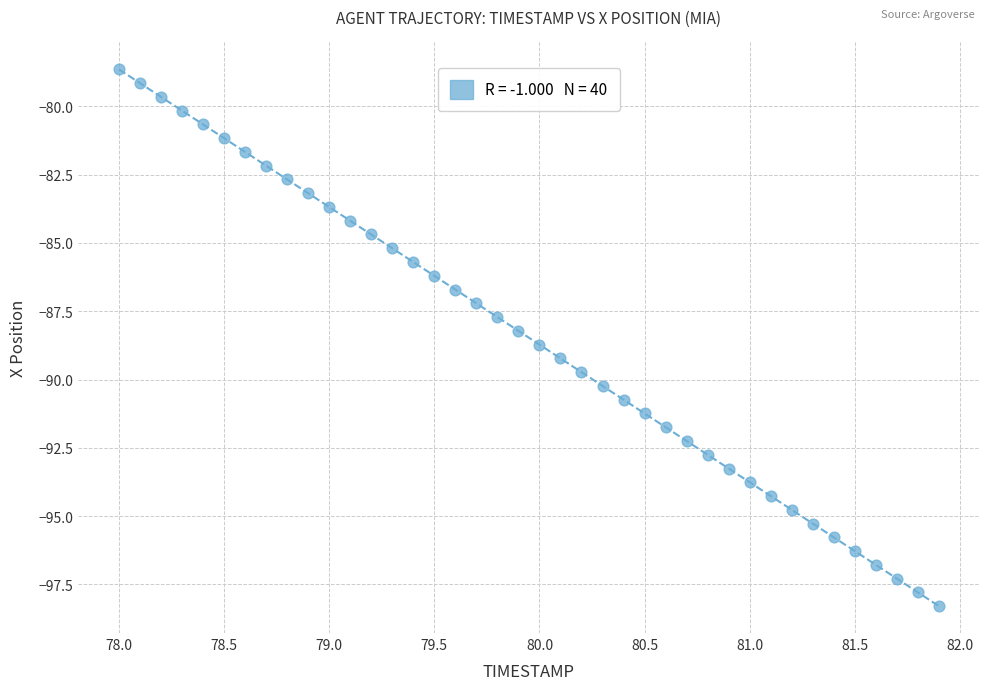

What is the range of X values (max minus min)?

3.9